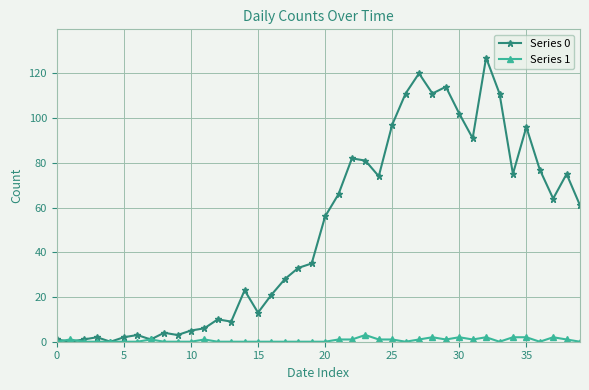

What is the sum of all Series 1 values?

26